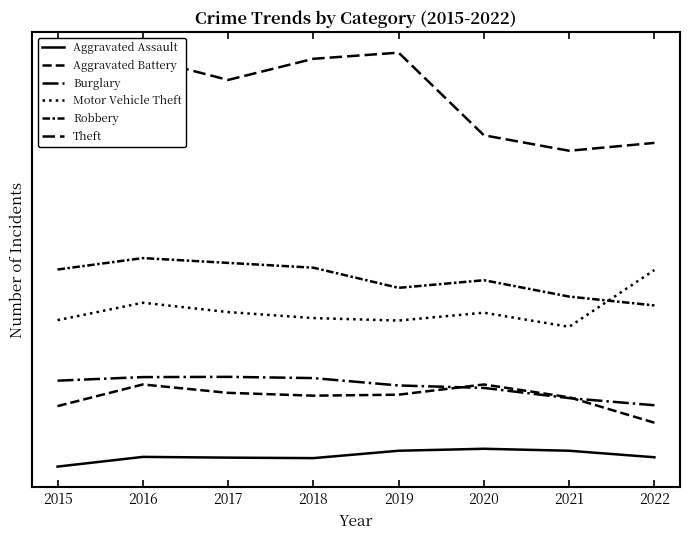

Between 2020 and 2018, which is larger?

2020